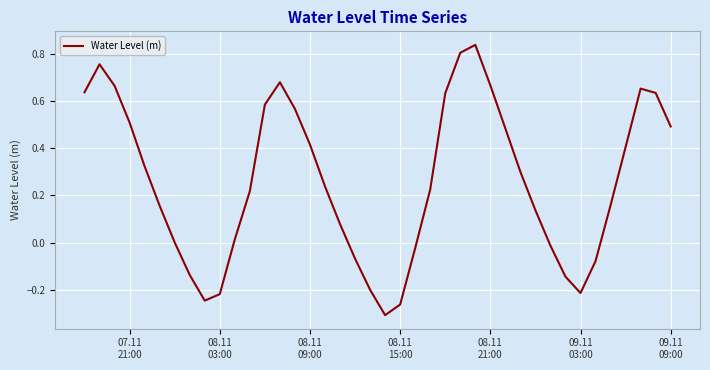

What is the difference between the maximum and minimum values?

1.1